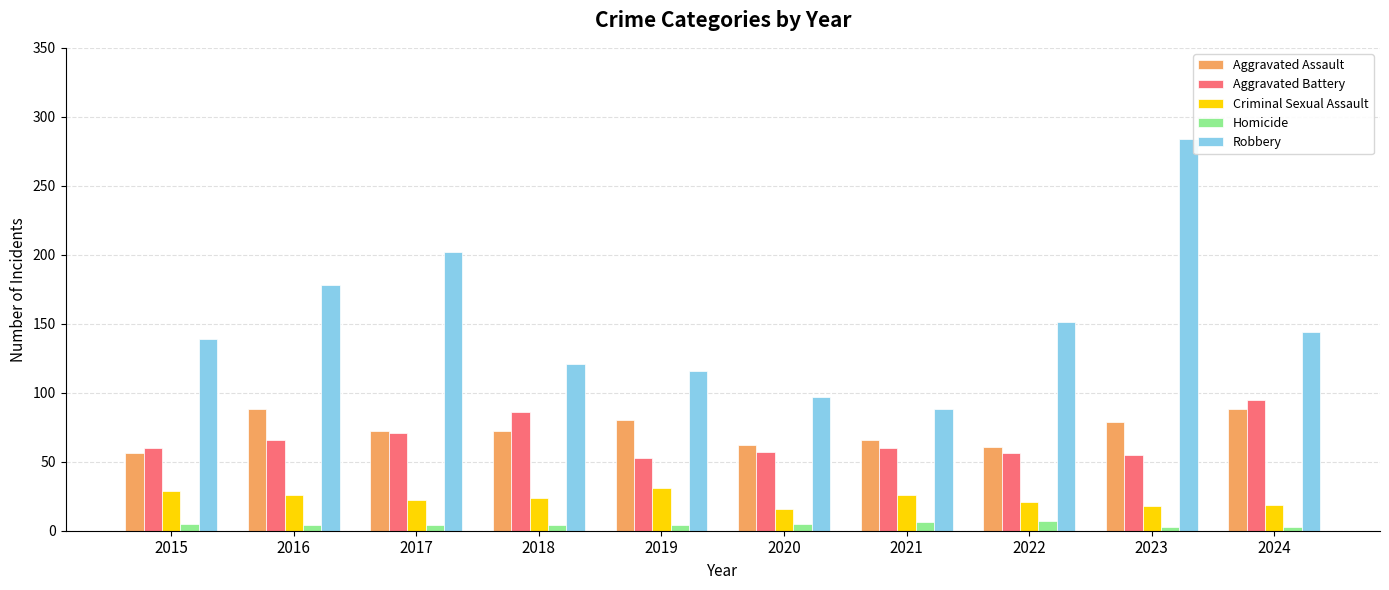

What are all the series names shown in the legend?

Aggravated Assault, Aggravated Battery, Criminal Sexual Assault, Homicide, Robbery